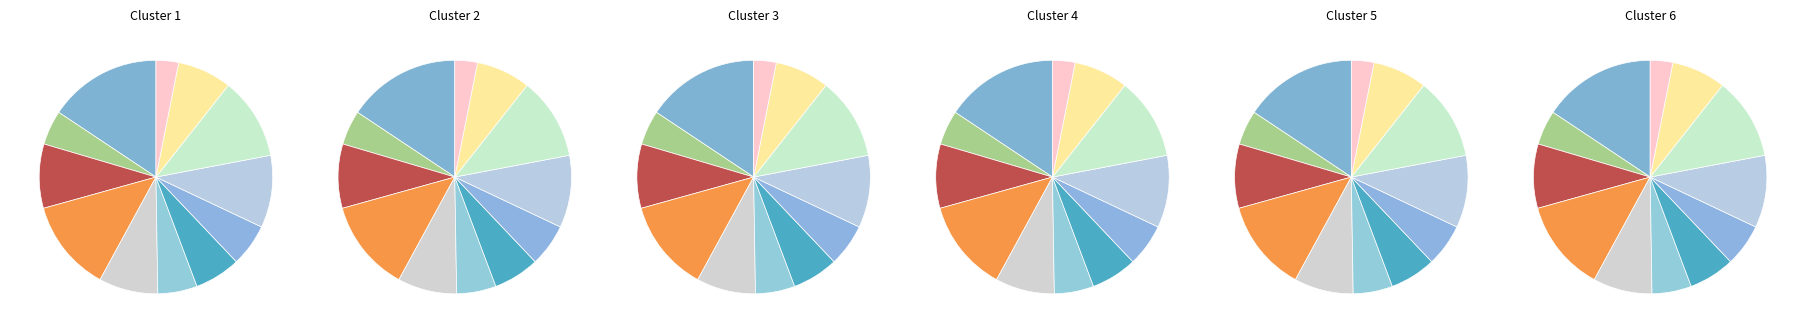

What percentage is the Geo_PP slice, to the nearest percent?

16%